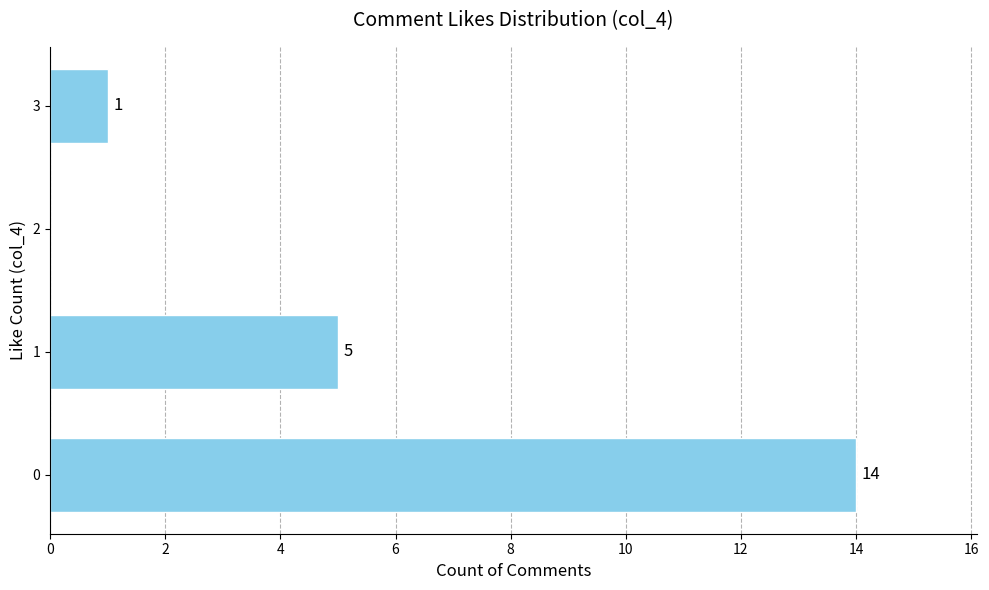

What is the sum of all values?

20